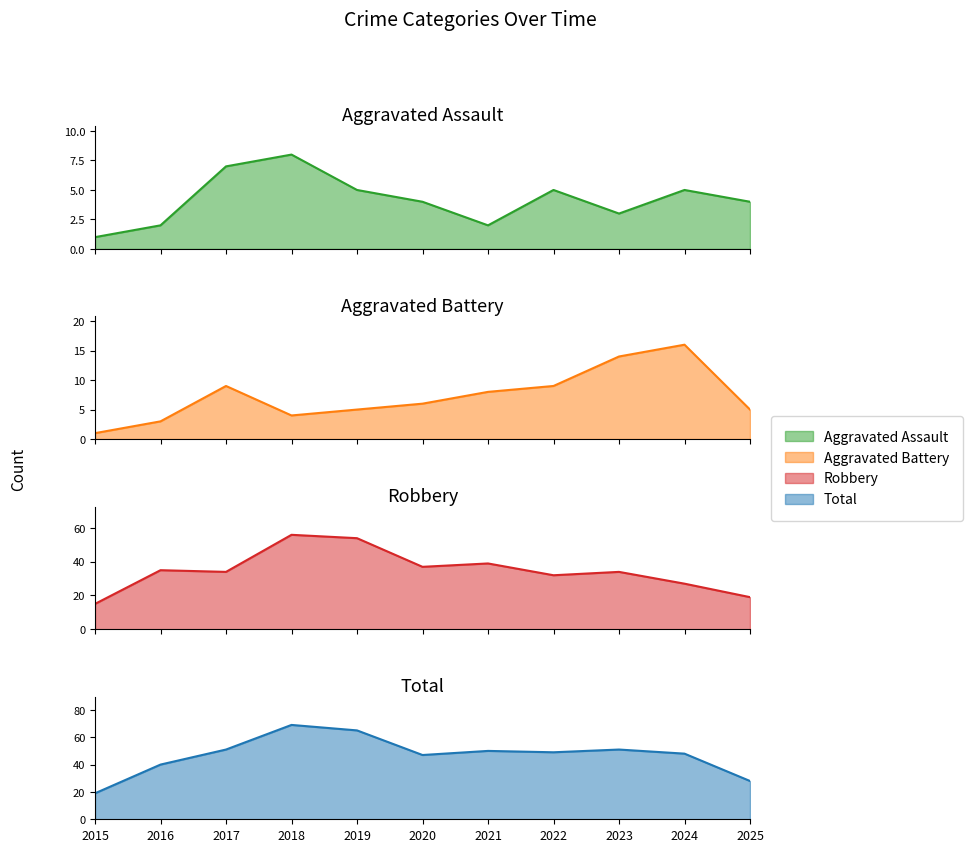

Count the number of categories in the chart.

11